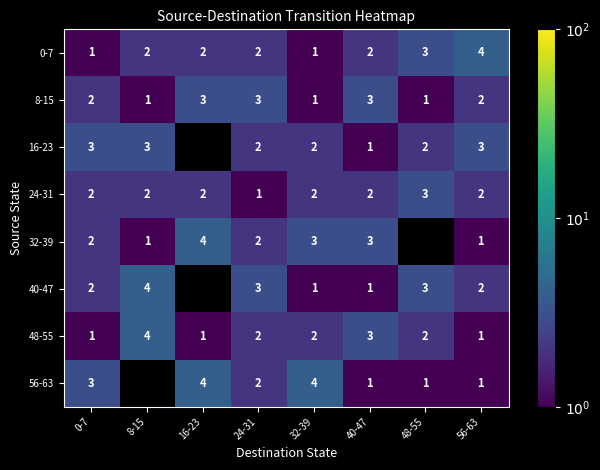

Is it true that 0-7 equals 2 at 56-63?

False